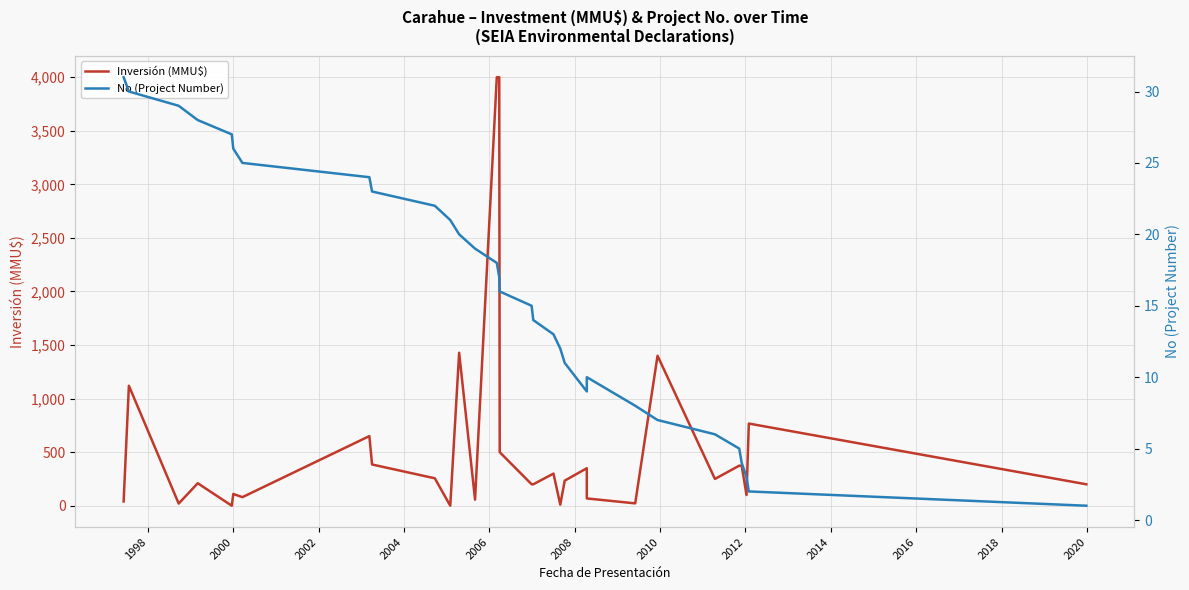

Does the chart display data point markers on the line(s)?

No